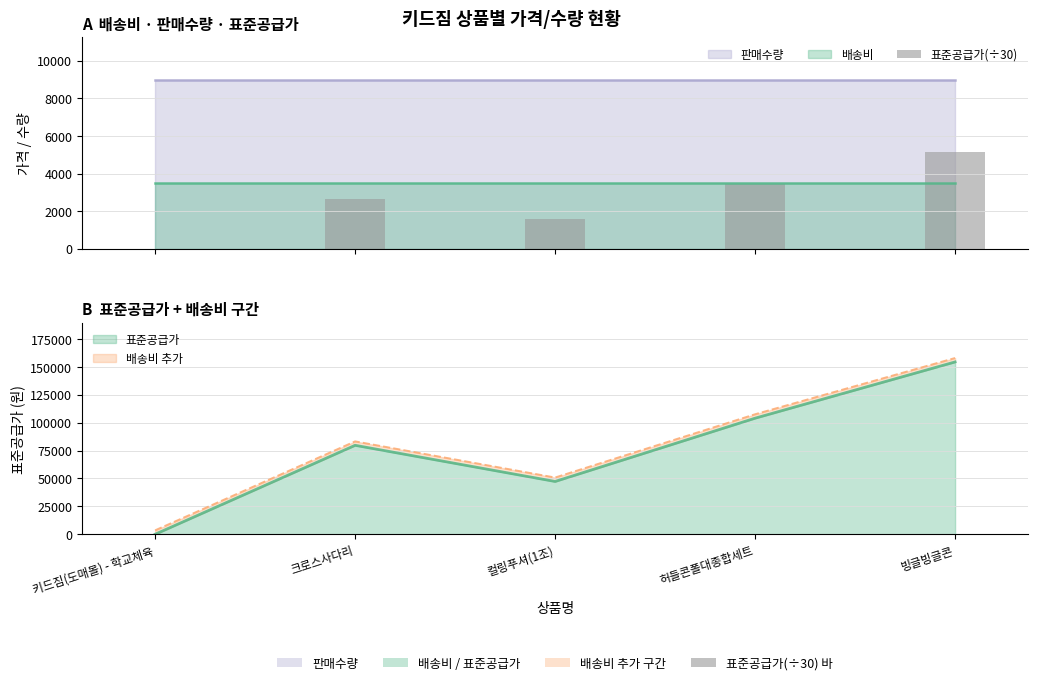

How many values are above zero?

4